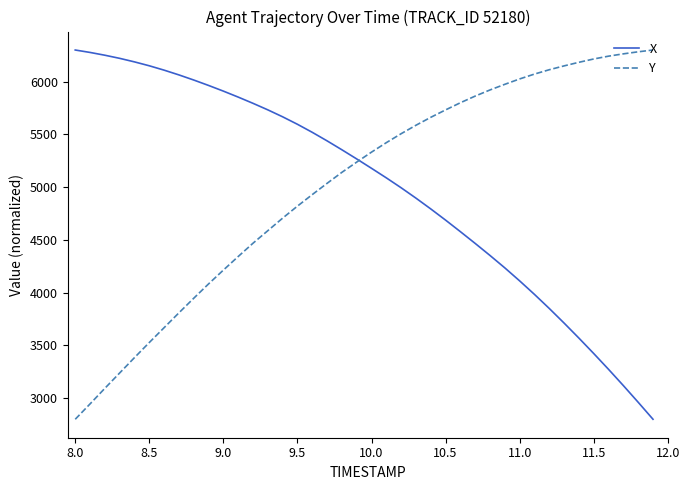

What is the highest value of the X series?

6300.0